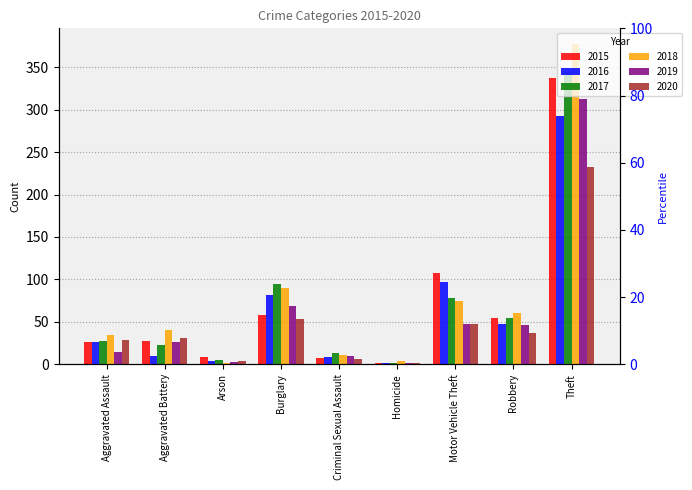

Rank the series at Aggravated Assault from highest to lowest value.

2018, 2020, 2017, 2015, 2016, 2019